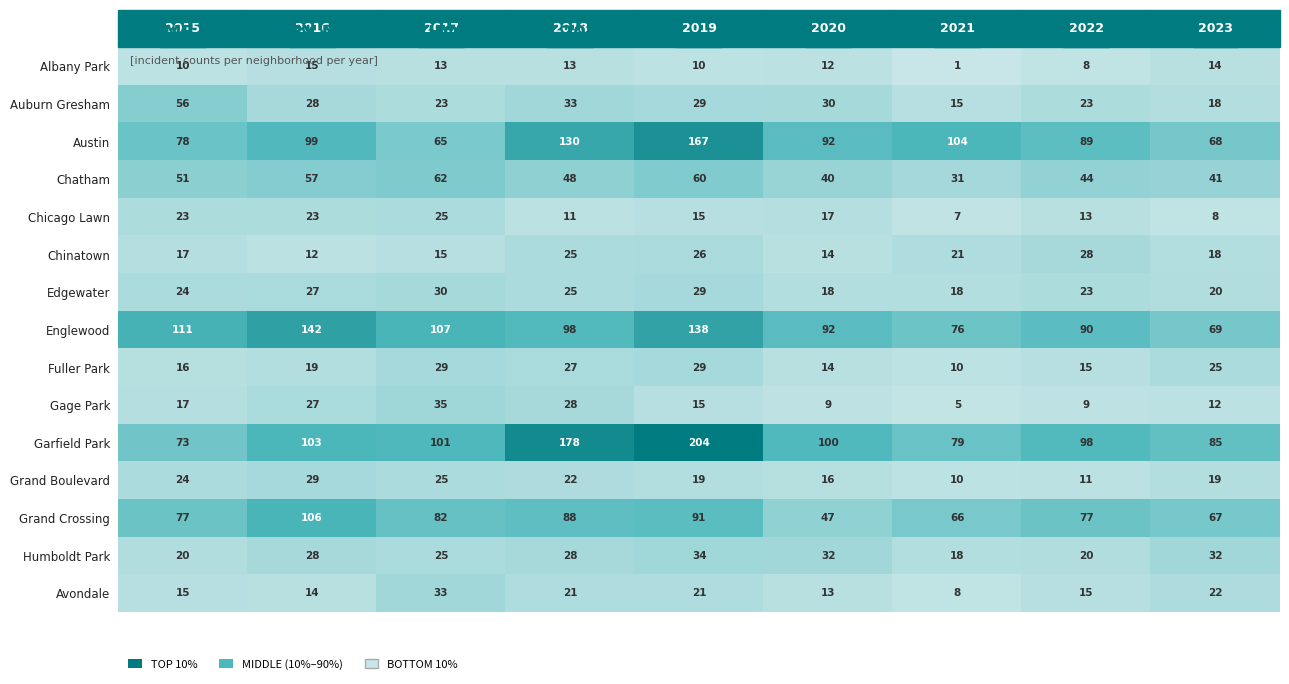

Rank the categories by Chatham value from highest to lowest.

2017, 2019, 2016, 2015, 2018, 2022, 2023, 2020, 2021